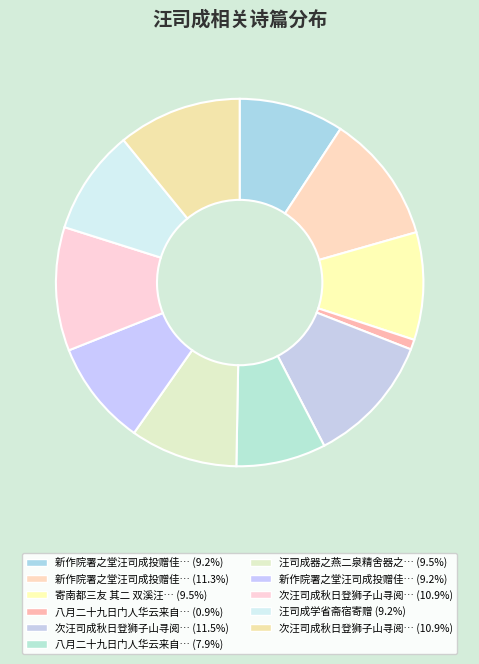

How many slices are in this pie chart?

11